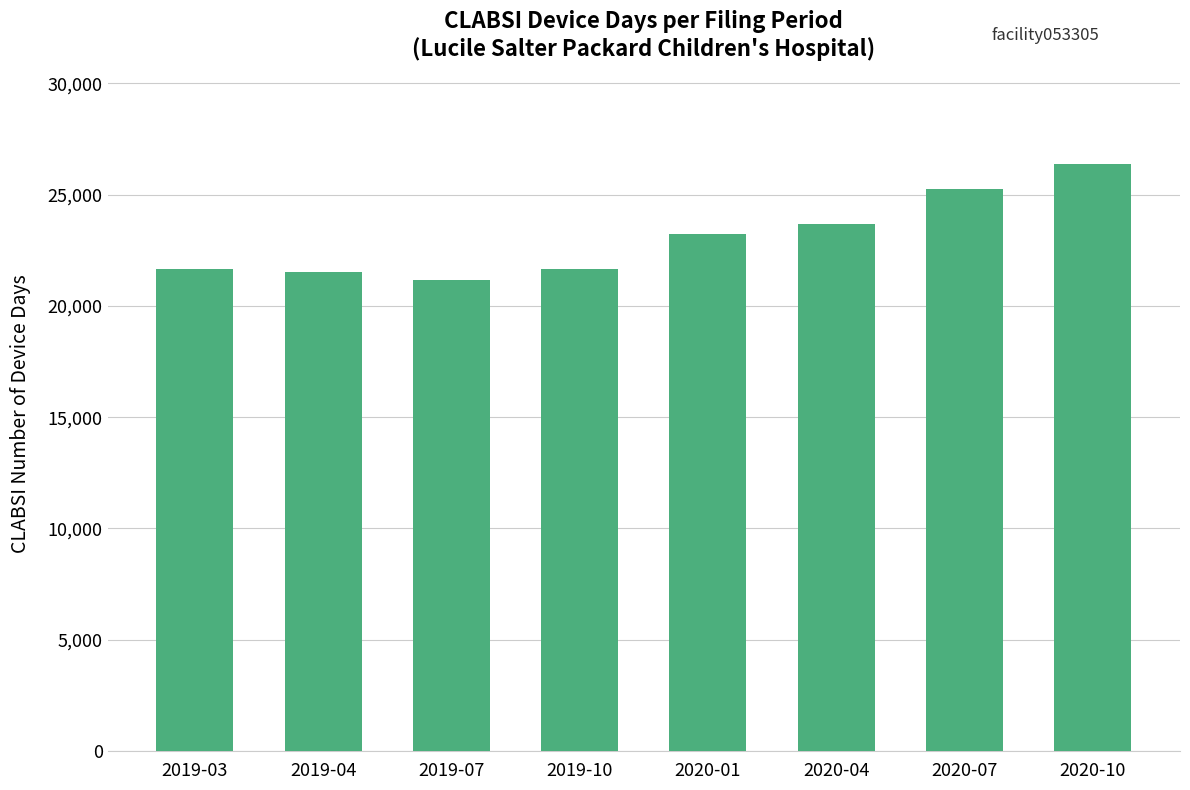

What is the ratio of the value at 2019-04 to the value at 2019-03?

1.0